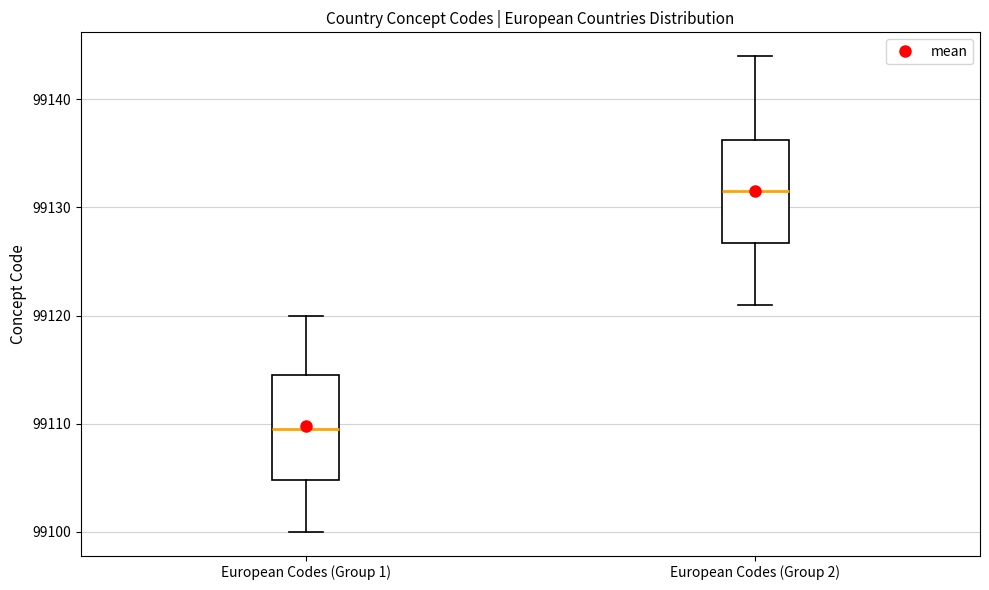

Where does the upper whisker of the box for European Codes (Group 1) end on the y-axis? The values are not printed on the chart, so give them approximately, as read against the axis.

99120